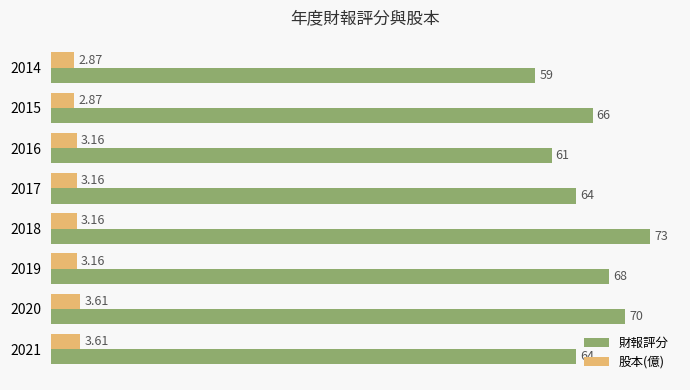

Which series has the widest spread of values?

財報評分